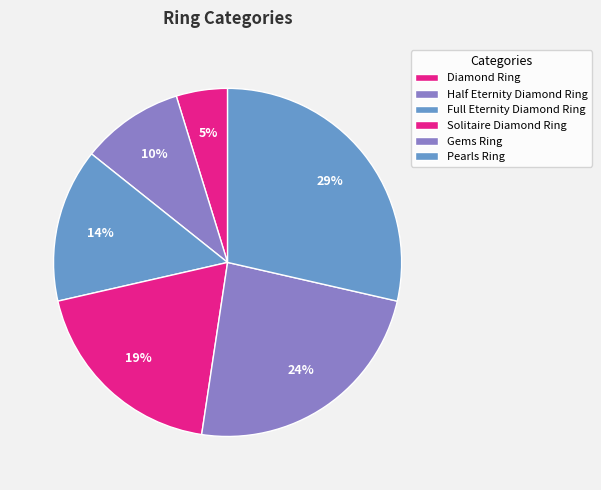

To the nearest percent, what percentage of the pie is Gems Ring?

24%